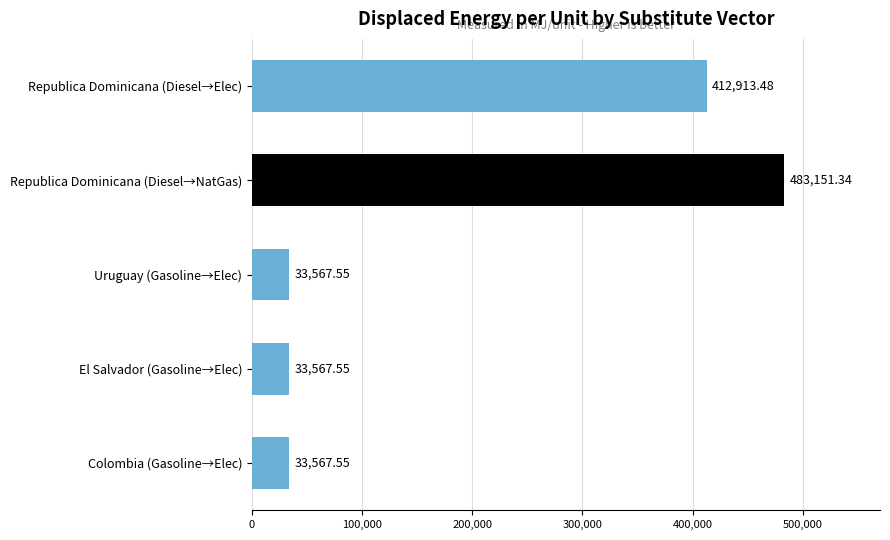

What is the label of the 5th bar from the top?

Colombia (Gasoline→Elec)